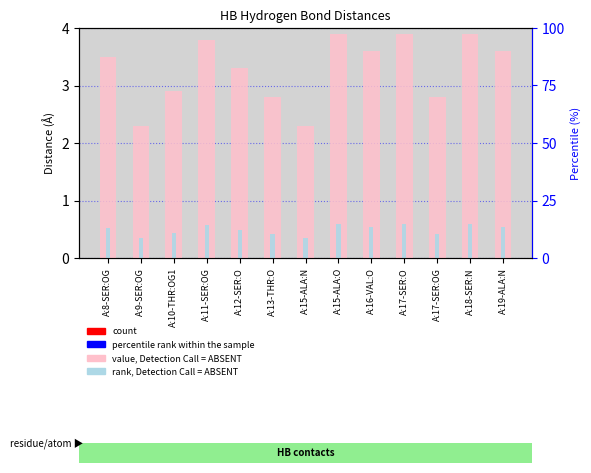

Which series has the widest spread of values?

value, Detection Call = ABSENT